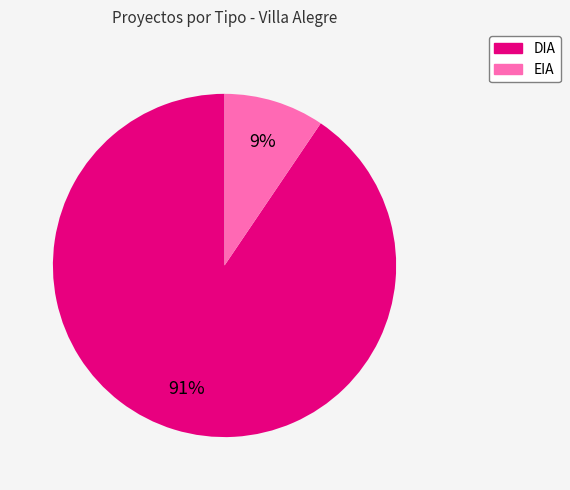

Which has a higher value, EIA or DIA?

DIA